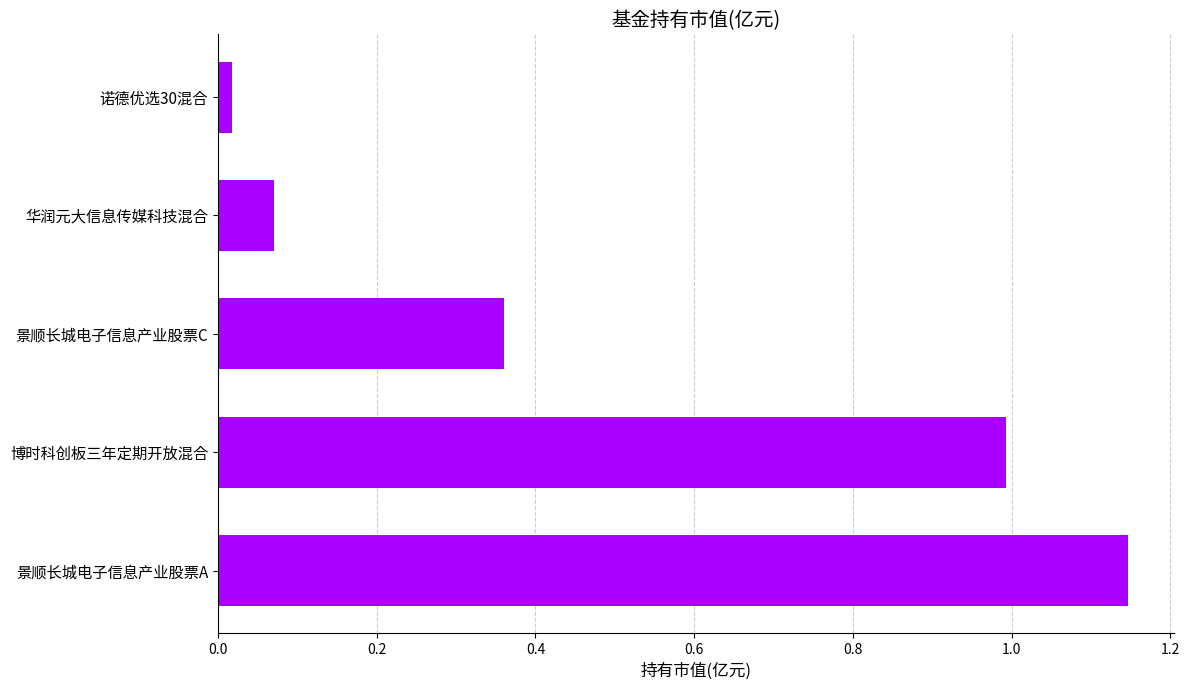

How many bars are there in total?

5